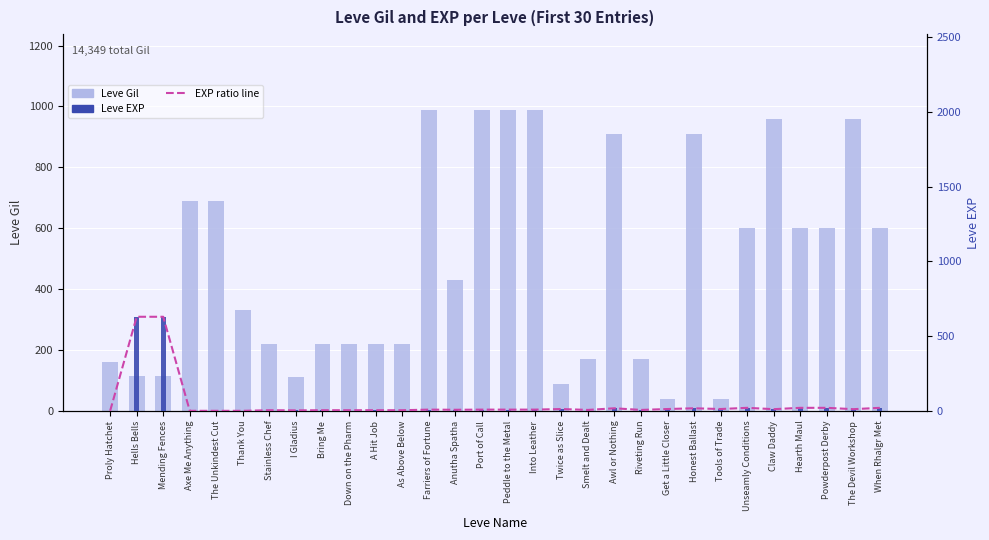

How many values in the Leve EXP series exceed 9?

13